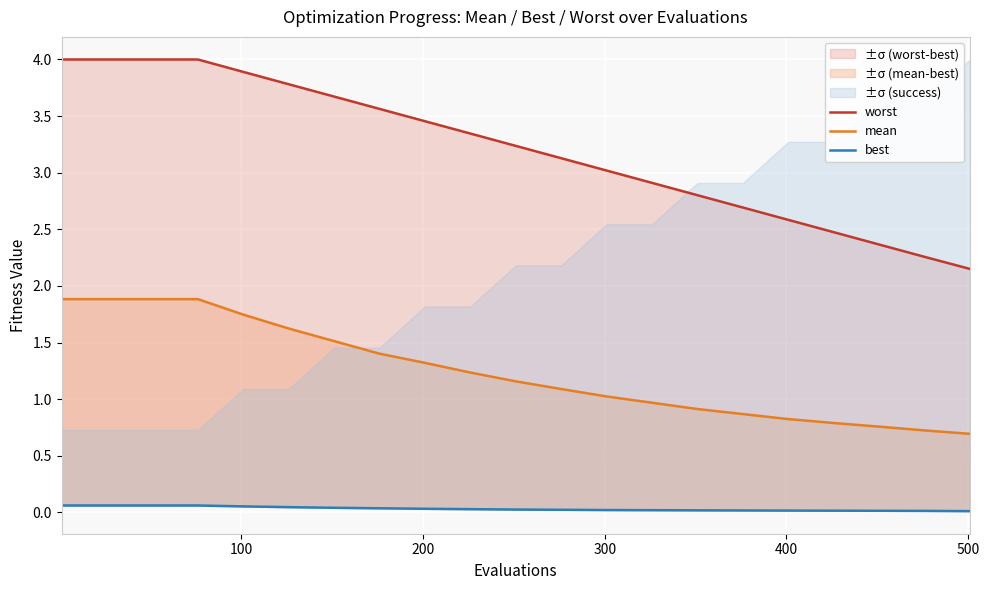

Reading left to right, list all the values displayed in this chart.

worst: 4.0	4.0	4.0	4.0	3.9	3.8	3.7	3.6	3.5	3.3	3.2	3.1	3.0	2.9	2.8	2.7	2.6	2.5	2.4	2.3	2.1
mean: 1.9	1.9	1.9	1.9	1.7	1.6	1.5	1.4	1.3	1.2	1.2	1.1	1.0	1.0	0.9	0.9	0.8	0.8	0.8	0.7	0.7
best: 0.1	0.1	0.1	0.1	0.1	0.0	0.0	0.0	0.0	0.0	0.0	0.0	0.0	0.0	0.0	0.0	0.0	0.0	0.0	0.0	0.0